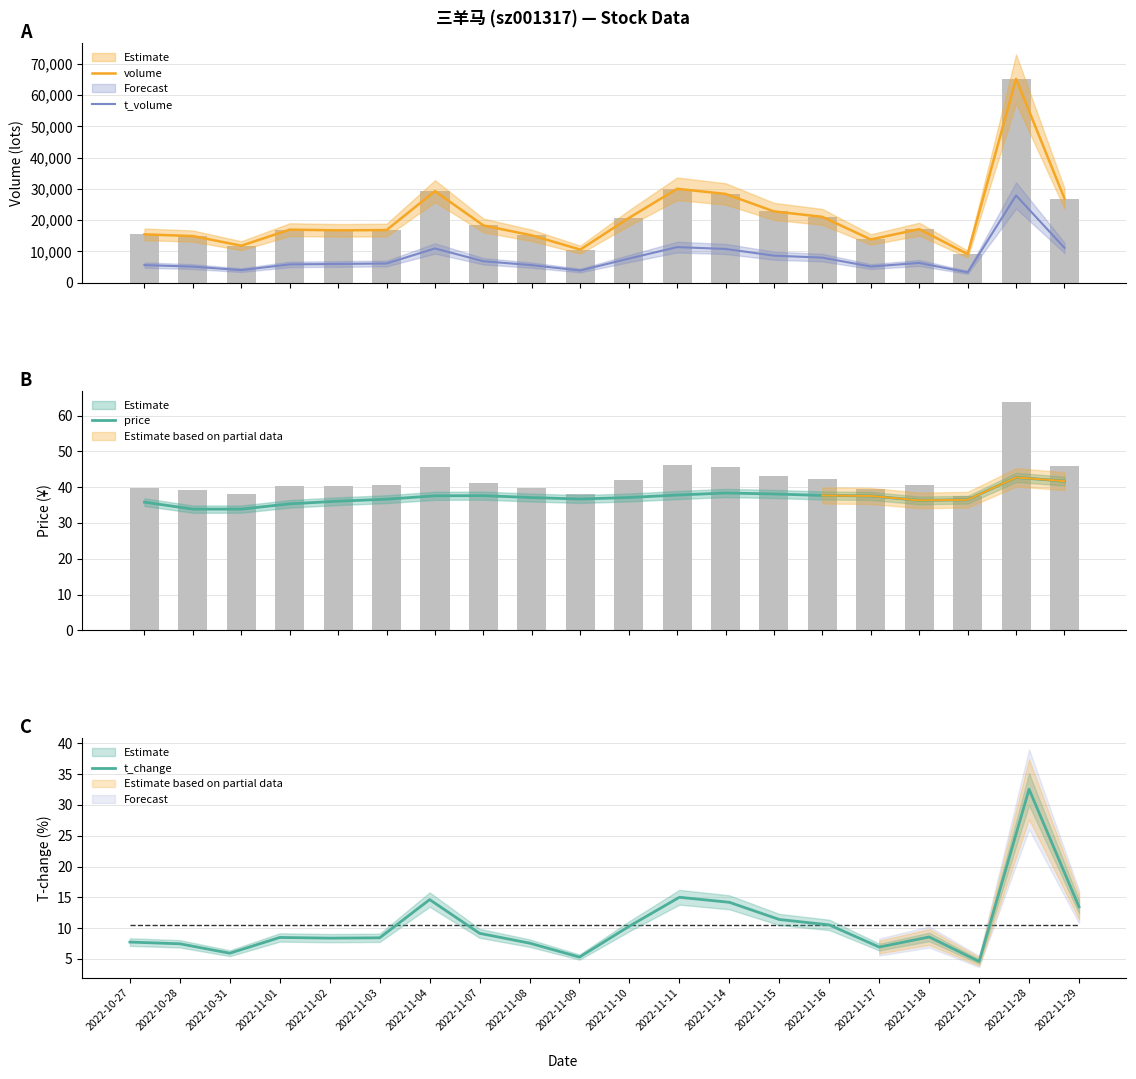

Between 2022-11-11 and 2022-11-15, which series saw the biggest shift?

volume